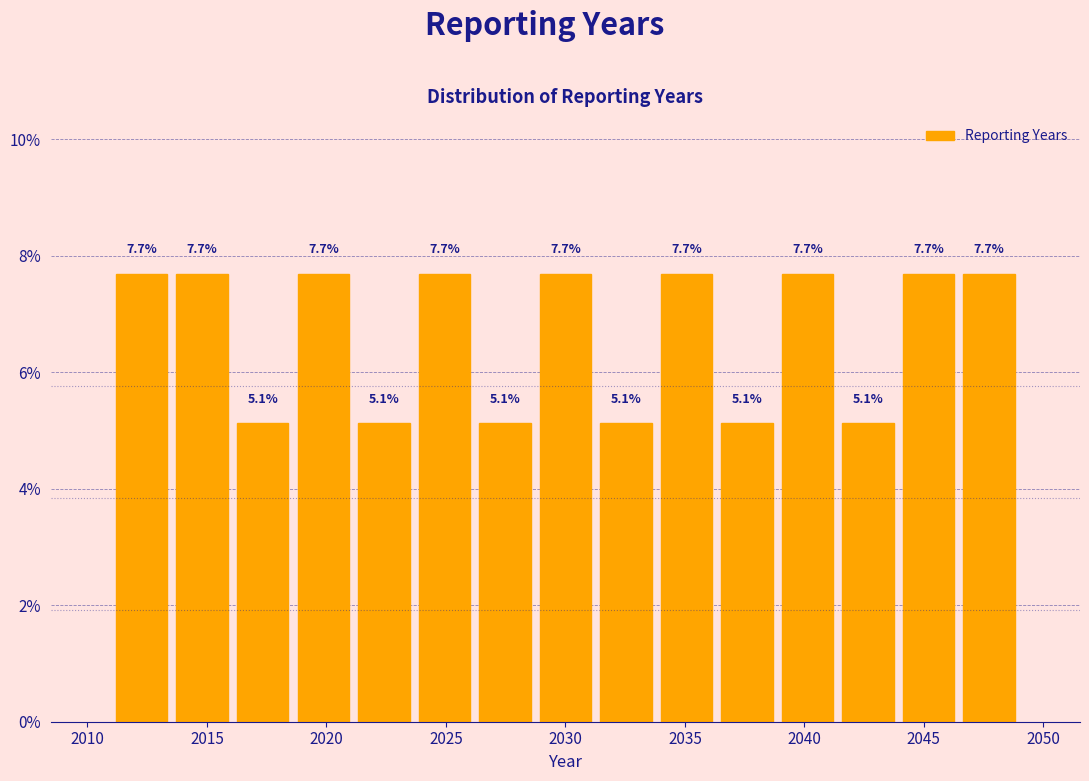

Reading left to right, list every bar in this chart as the range it spans on the x-axis followed by its height. The bar edges are not printed on the chart, so give them approximately, as read against the axis.

2011.0 to 2013.5: 7.7
2013.5 to 2016.0: 7.7
2016.0 to 2018.5: 5.1
2018.5 to 2021.0: 7.7
2021.0 to 2023.5: 5.1
2023.5 to 2026.0: 7.7
2026.0 to 2028.5: 5.1
2028.5 to 2031.5: 7.7
2031.5 to 2034.0: 5.1
2034.0 to 2036.5: 7.7
2036.5 to 2039.0: 5.1
2039.0 to 2041.5: 7.7
2041.5 to 2044.0: 5.1
2044.0 to 2046.5: 7.7
2046.5 to 2049.0: 7.7